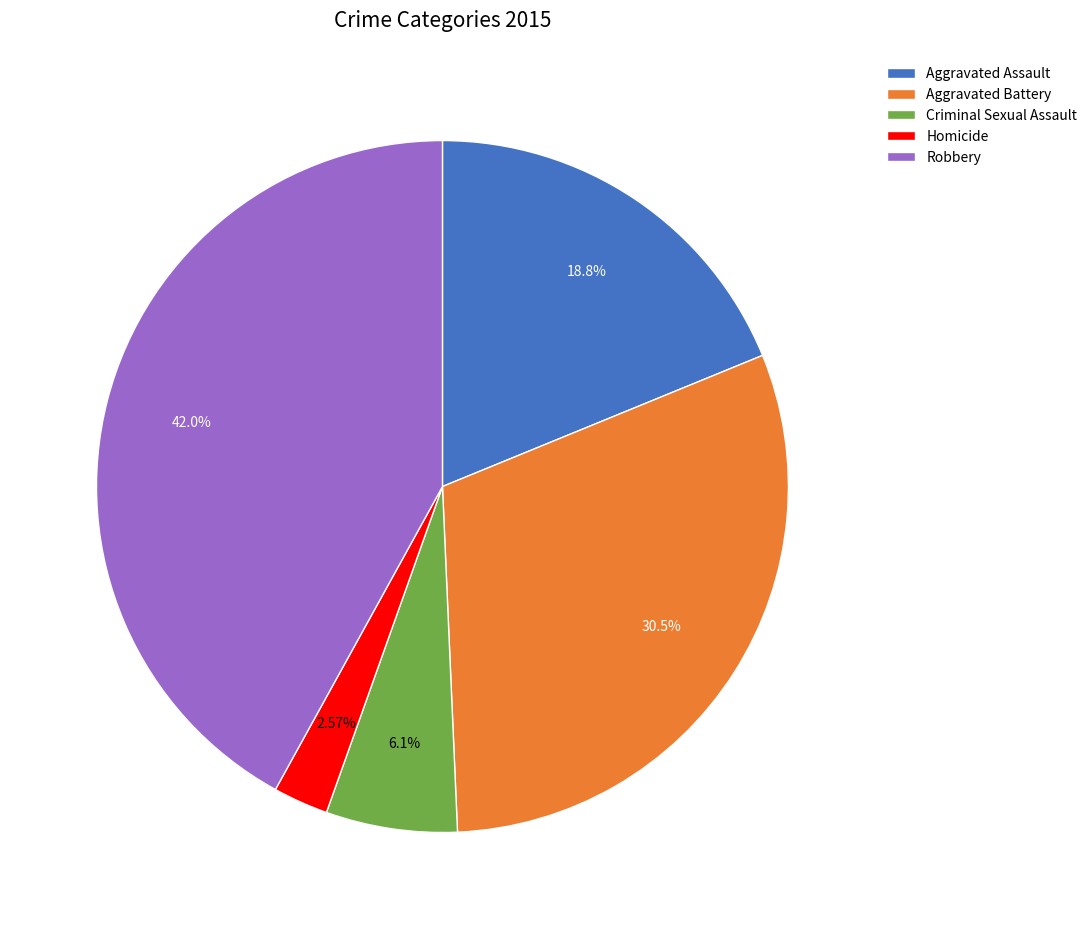

What portion of the pie excludes Aggravated Battery?

69.5%